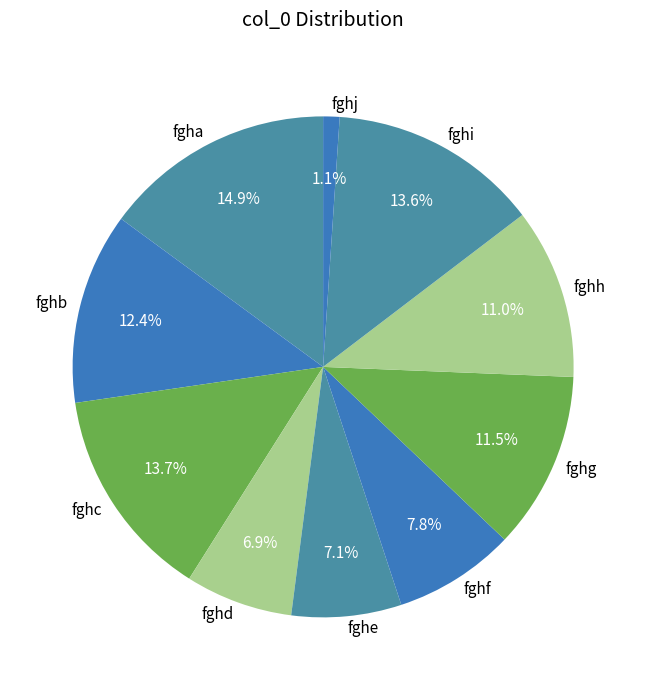

Do fghd and fghe together represent more than half of the pie?

No